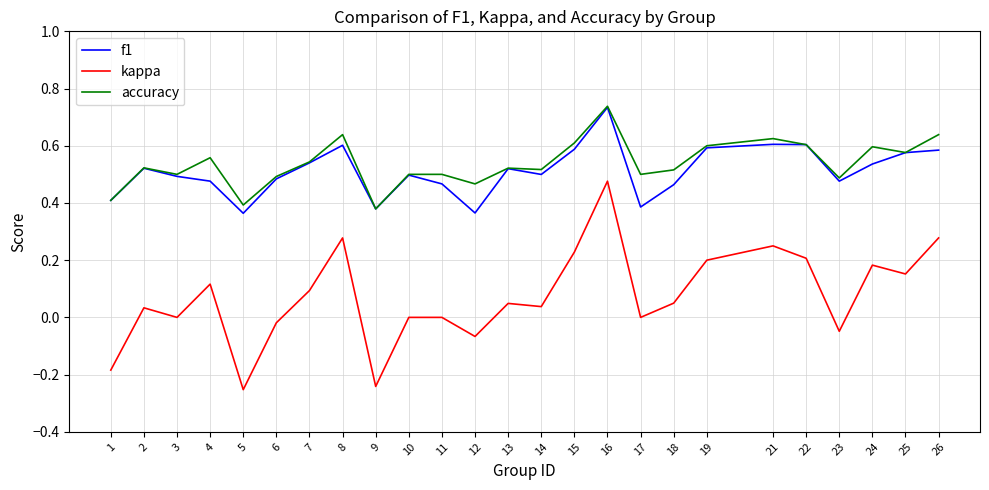

The f1 series shows 0.4 at 16. True or false?

False